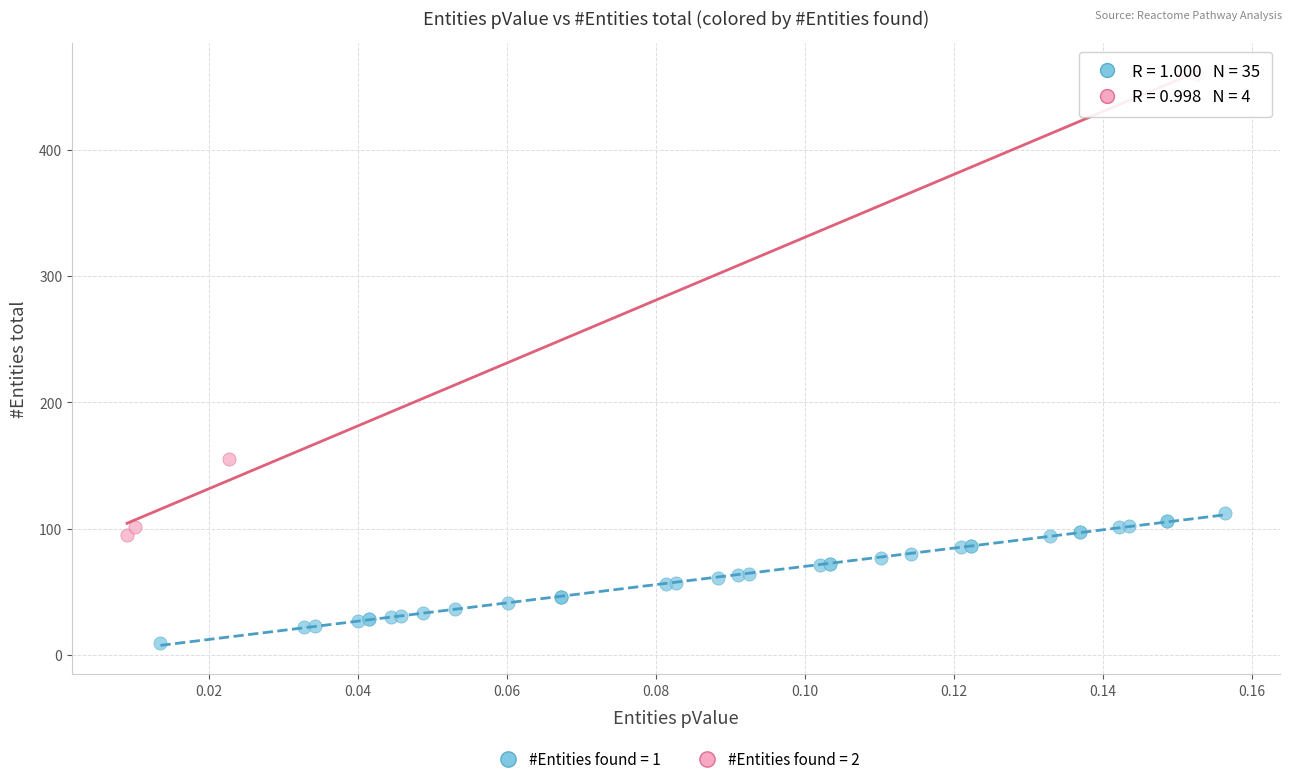

Which series reaches the maximum Y coordinate?

#Entities found = 2